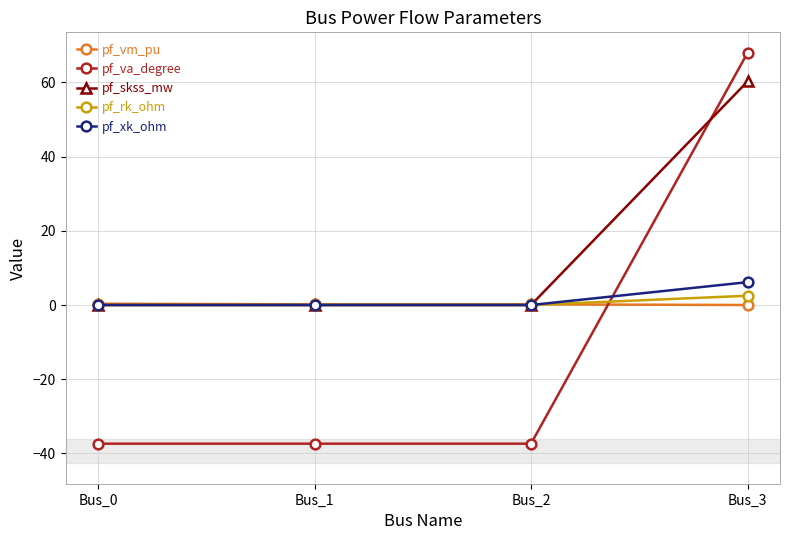

At which label does pf_skss_mw reach its peak?

Bus_3